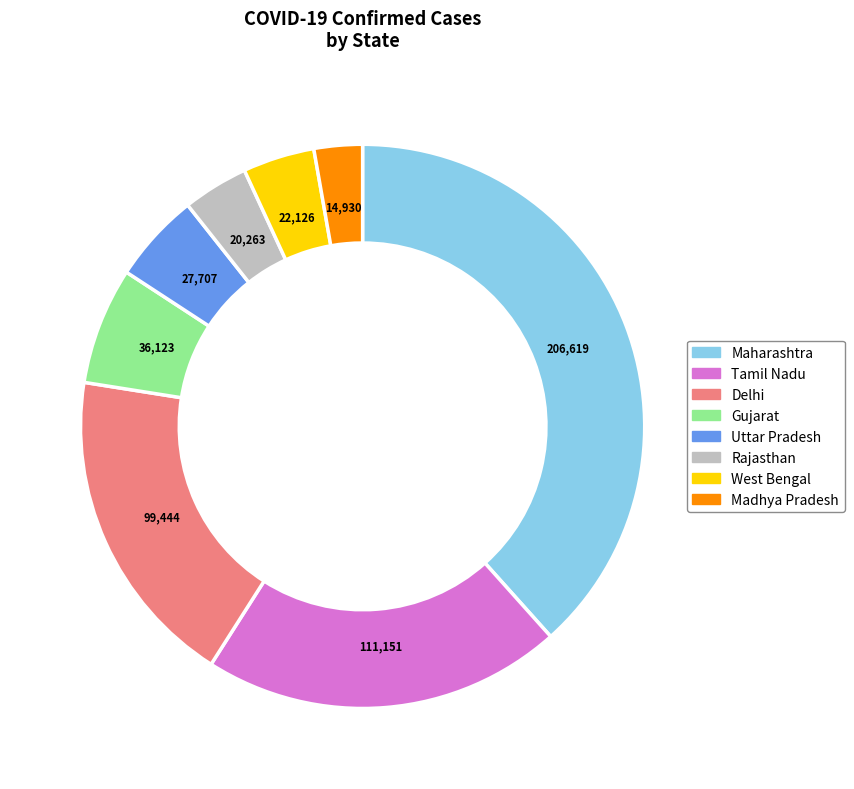

Is there any slice that represents more than half of the pie?

No